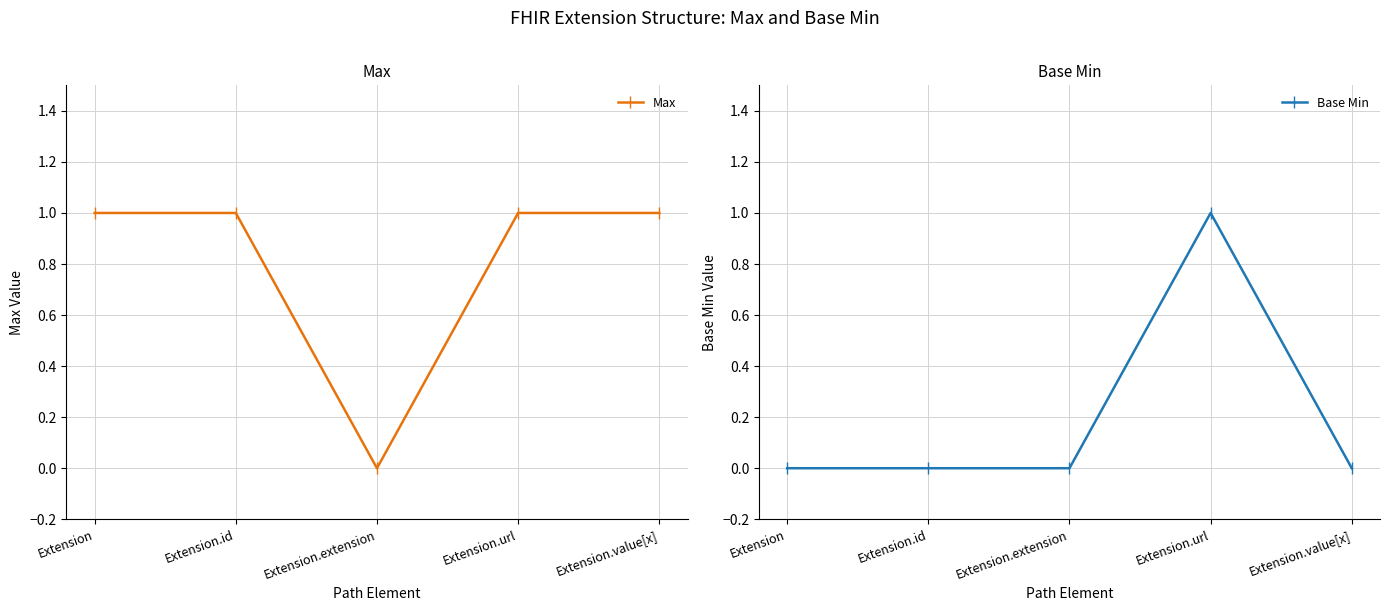

In Max, how many points are lower than both neighbors (excluding endpoints)?

1